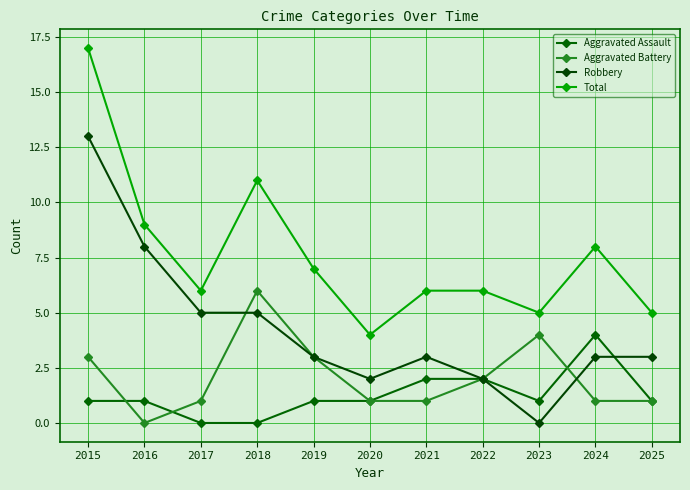

What is the sum of the Aggravated Battery values at 2022 and 2018?

8